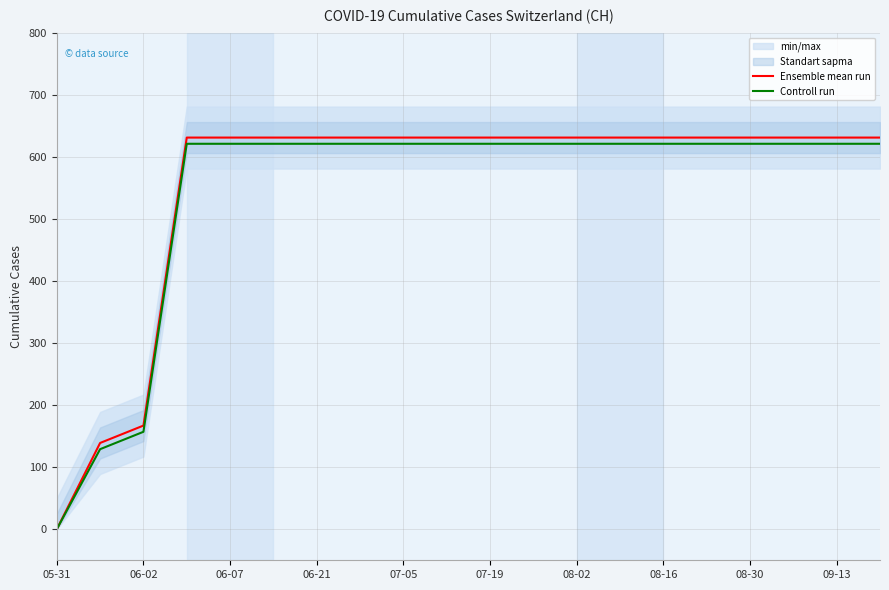

Which category has the lowest value in the Ensemble mean run series?

05-31